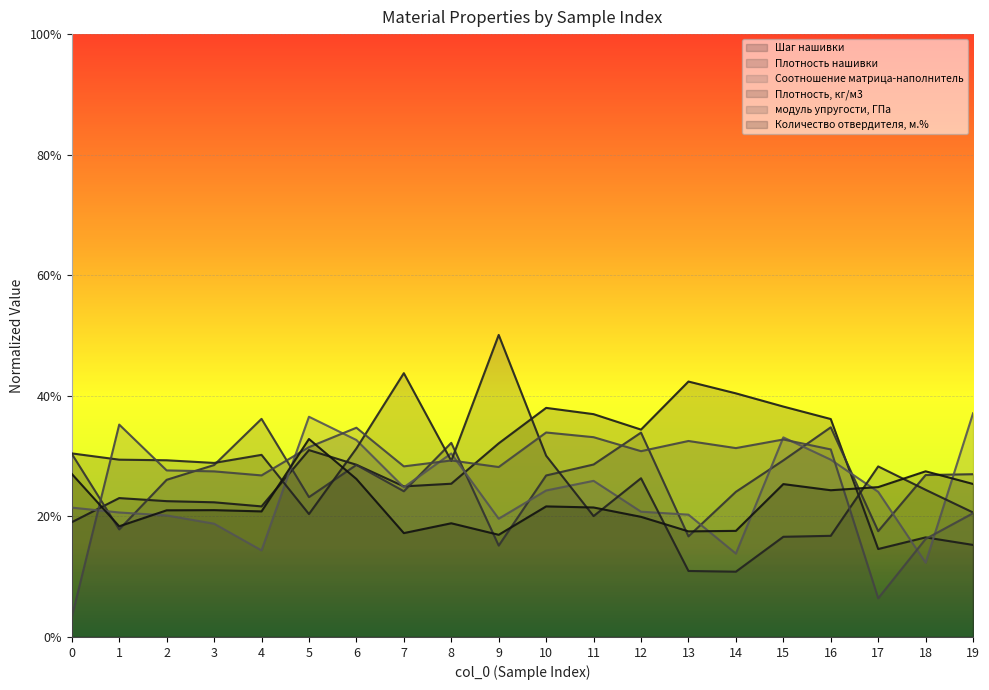

At which label does Соотношение матрица-наполнитель reach its peak?

19